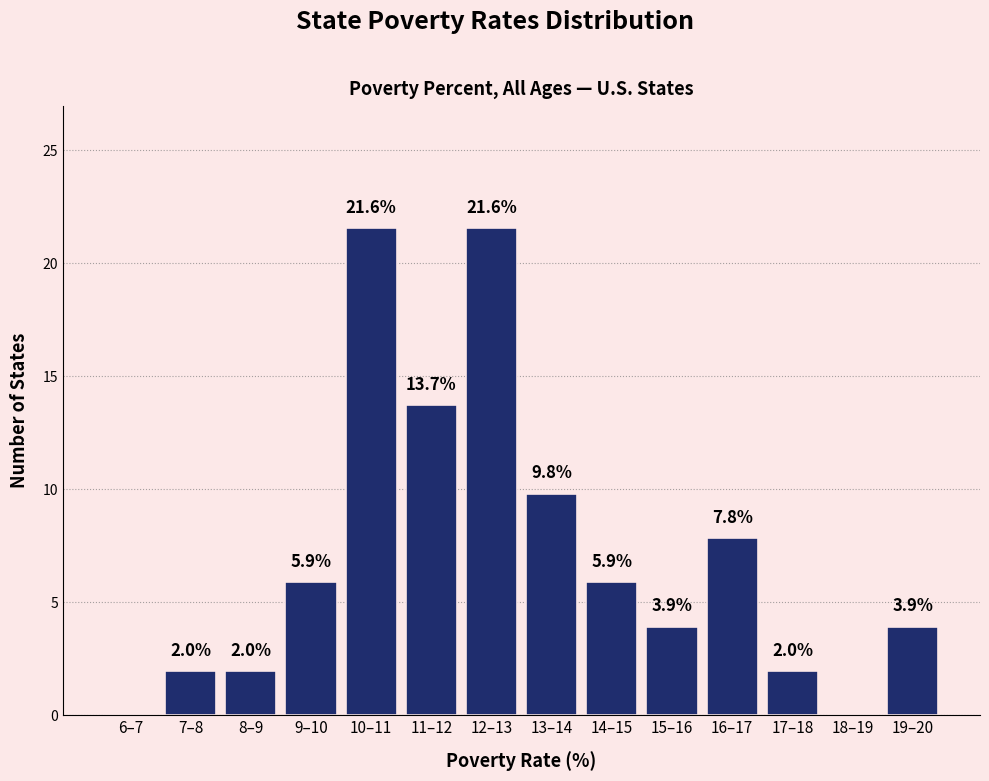

Reading left to right, what are all the values shown in this chart?

6–7=0.0	7–8=2.0	8–9=2.0	9–10=5.9	10–11=21.6	11–12=13.7	12–13=21.6	13–14=9.8	14–15=5.9	15–16=3.9	16–17=7.8	17–18=2.0	18–19=0.0	19–20=3.9